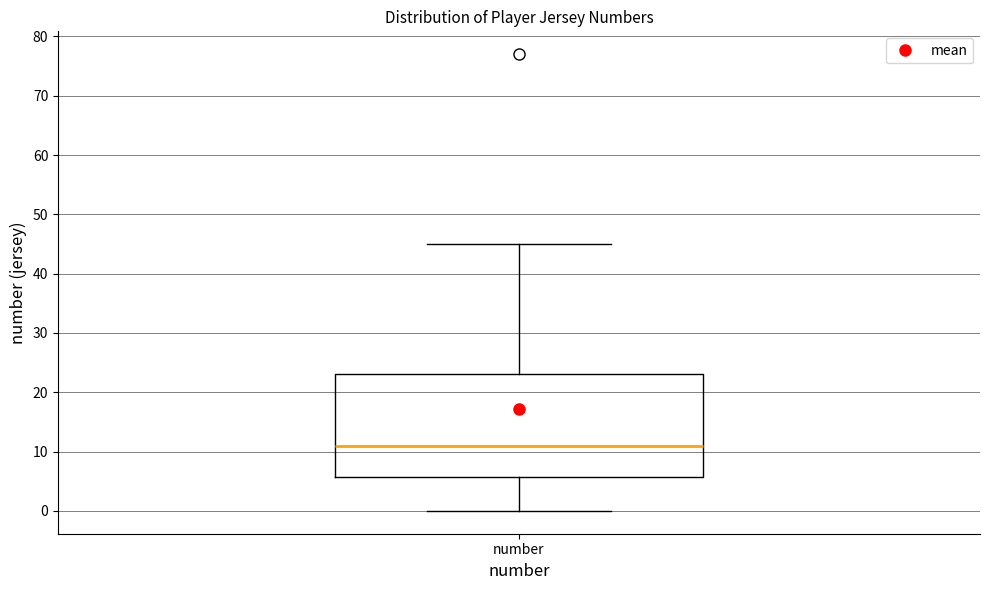

Where does the median line of the box for number sit on the y-axis? The values are not printed on the chart, so give them approximately, as read against the axis.

11